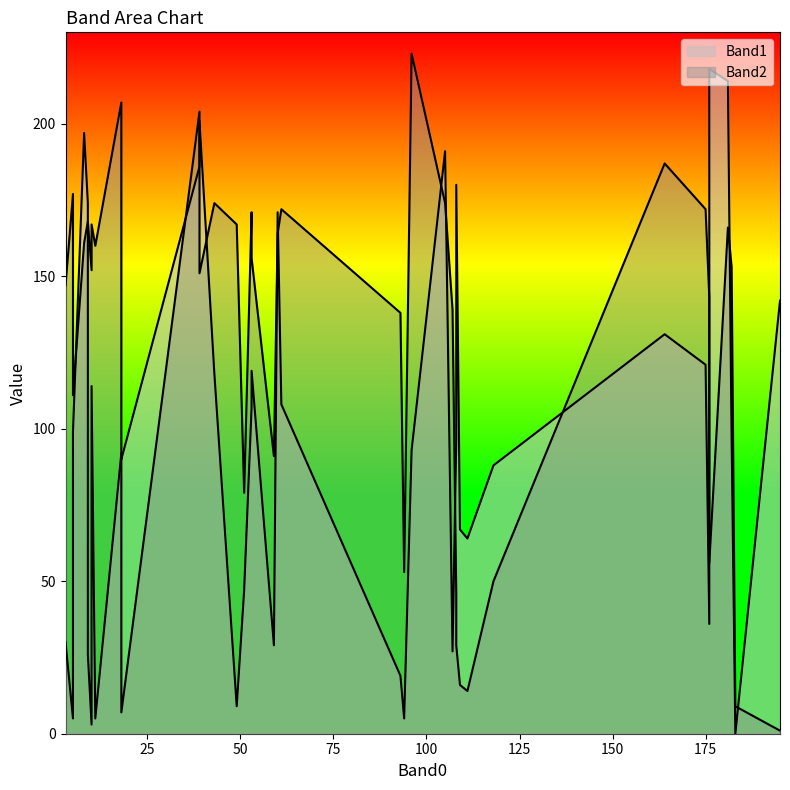

At 60, list the series in order from smallest to largest.

Band2, Band1